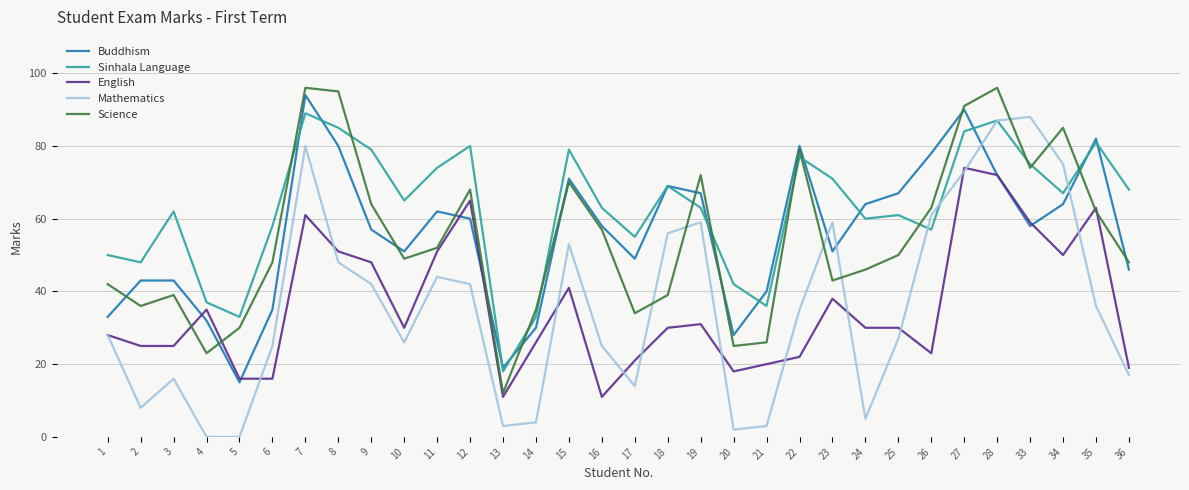

The value of Sinhala Language at 27 is 134. True or false?

False